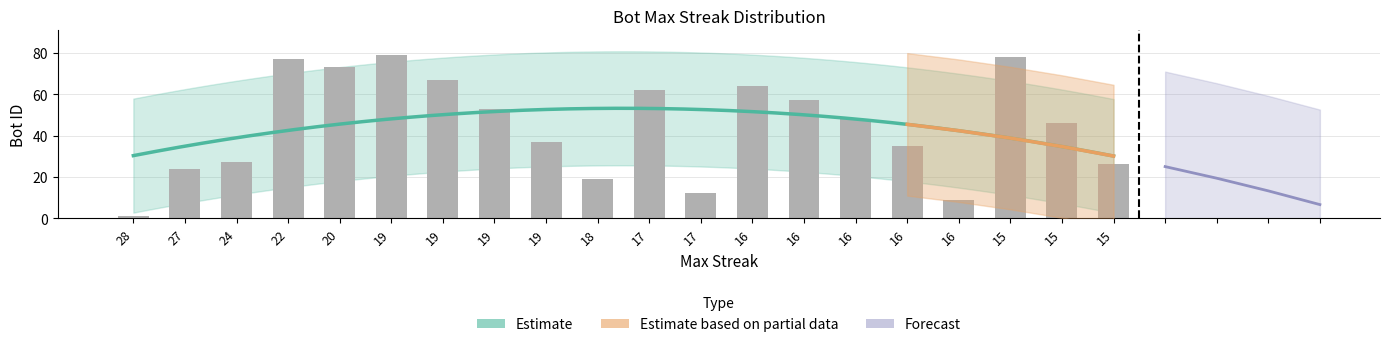

Which label corresponds to the smallest value in the chart?

28